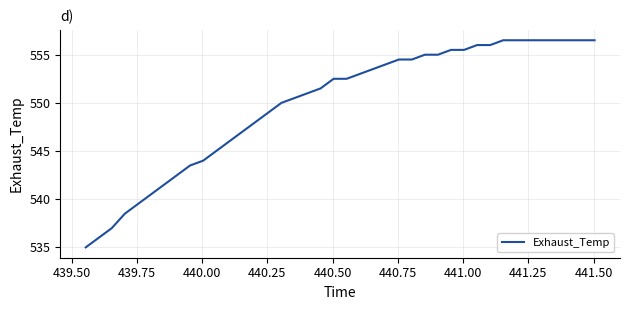

Is this an area chart (filled region under the line)?

No